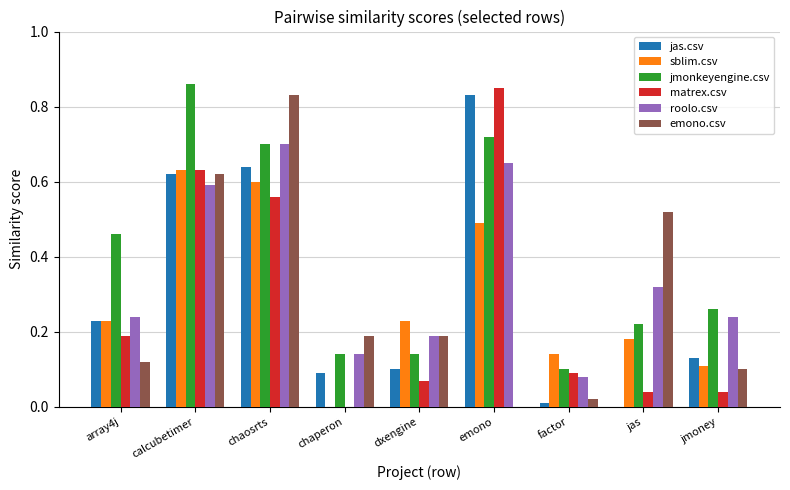

Is it true that roolo.csv equals 0.1 at chaperon?

True